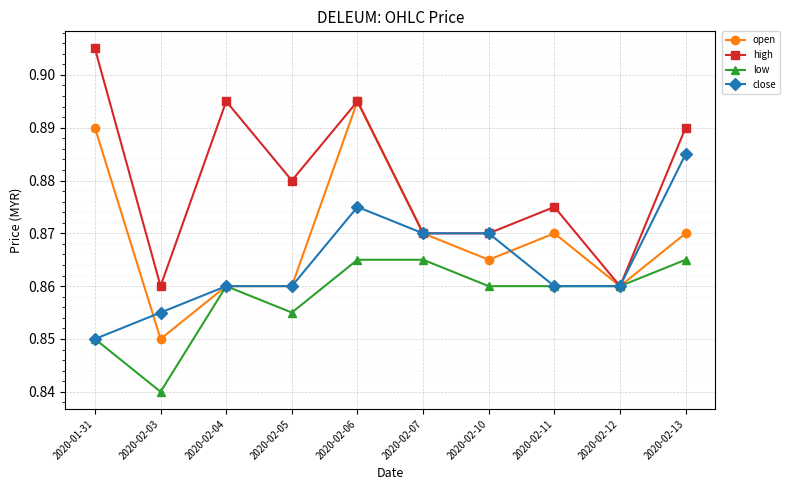

How many lines are shown in the chart?

4